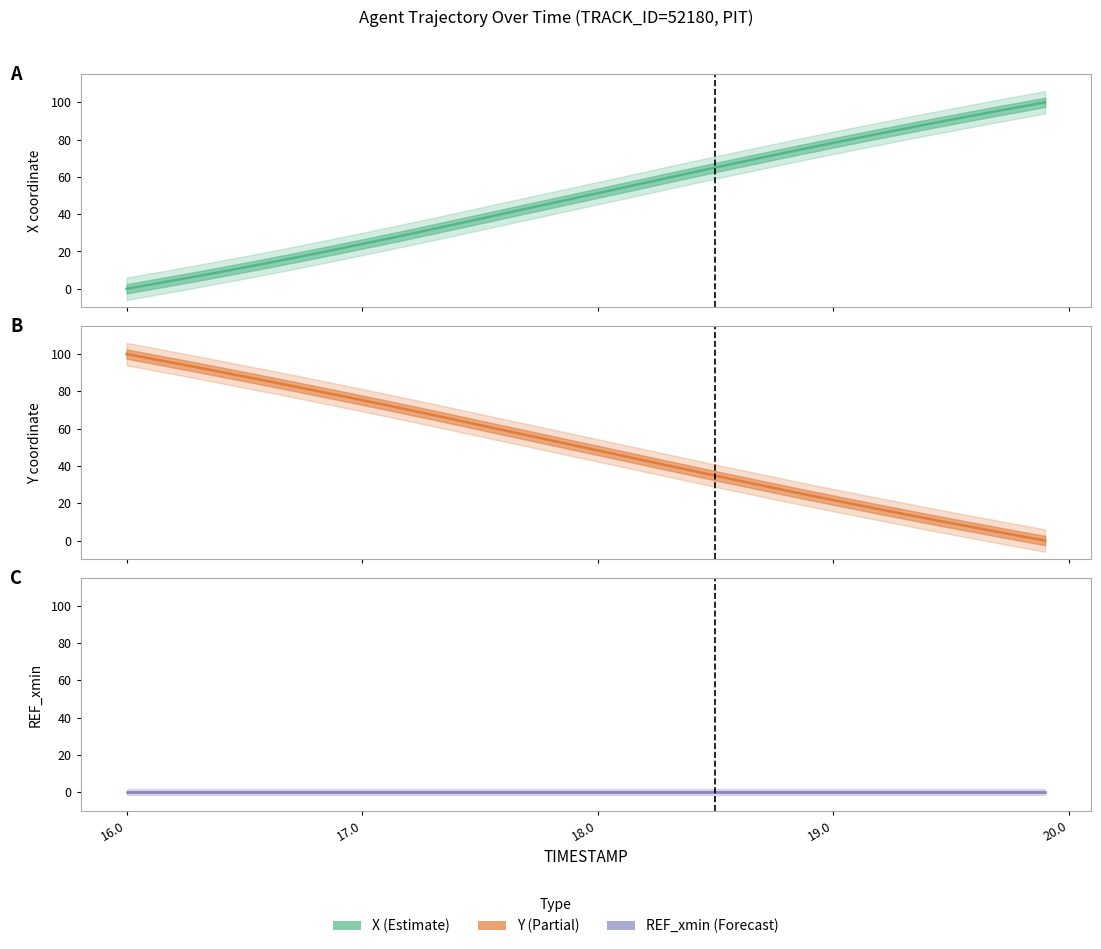

True or false: REF_xmin and X intersect in this chart.

False